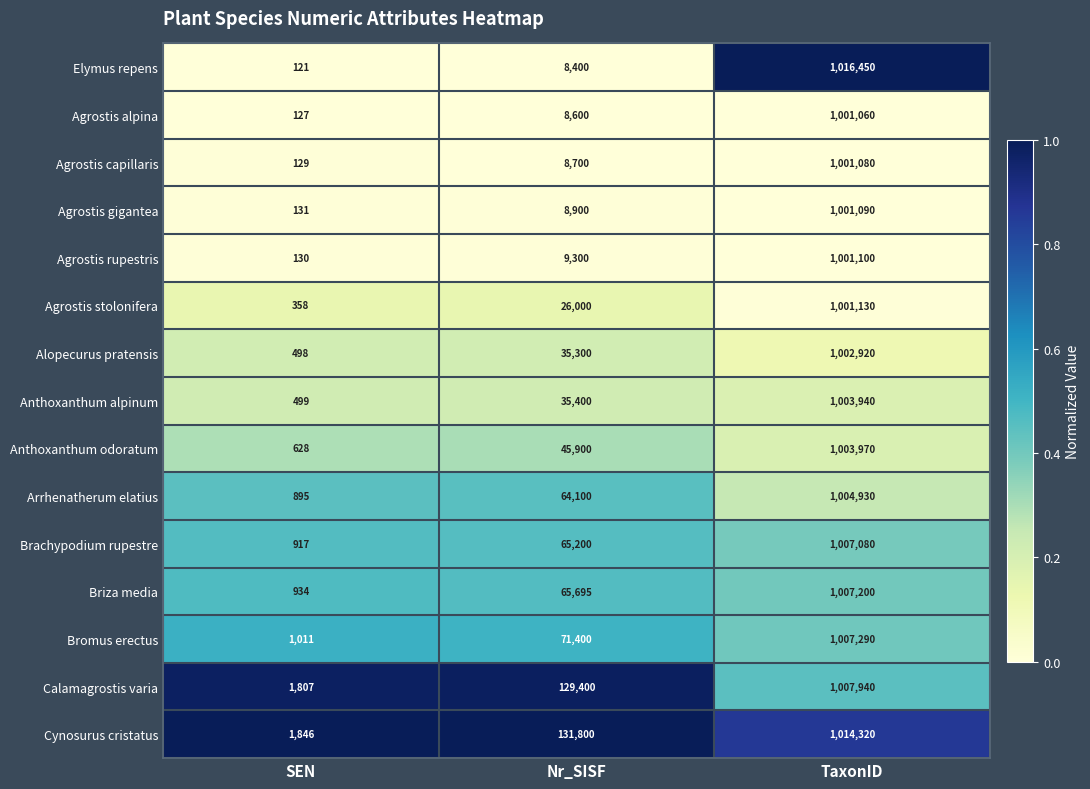

What is the sum of the Arrhenatherum elatius values at Nr_SISF and SEN?

64995